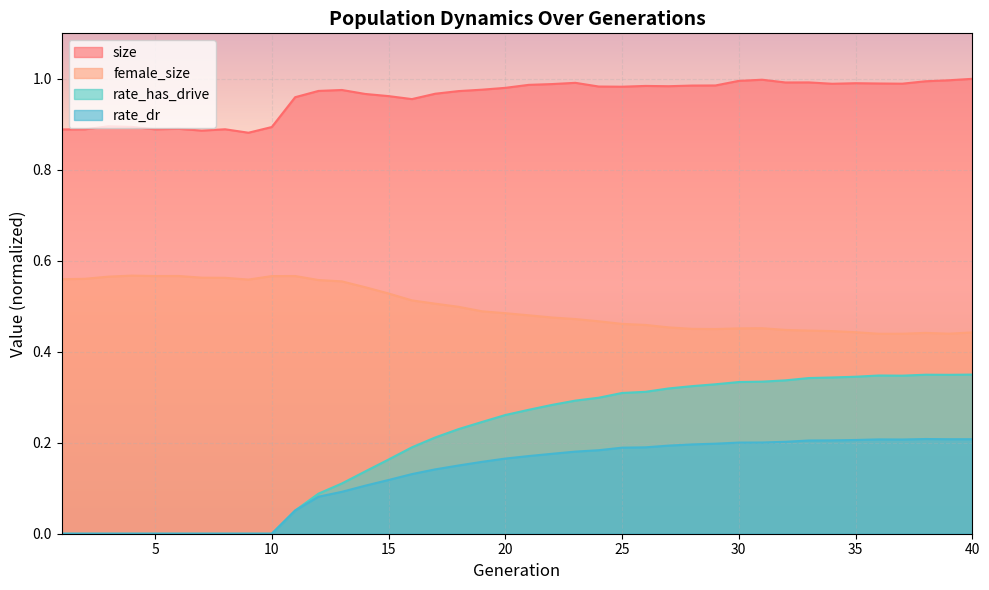

True or false: rate_has_drive and rate_dr intersect in this chart.

False